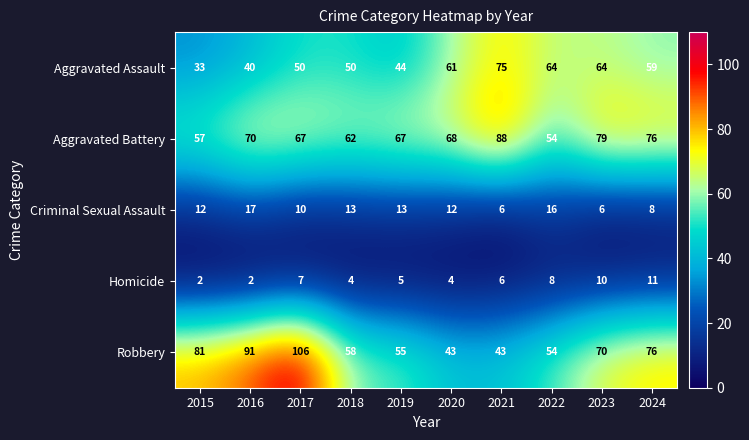

What is the difference between the maximum and minimum values in the Criminal Sexual Assault series?

11